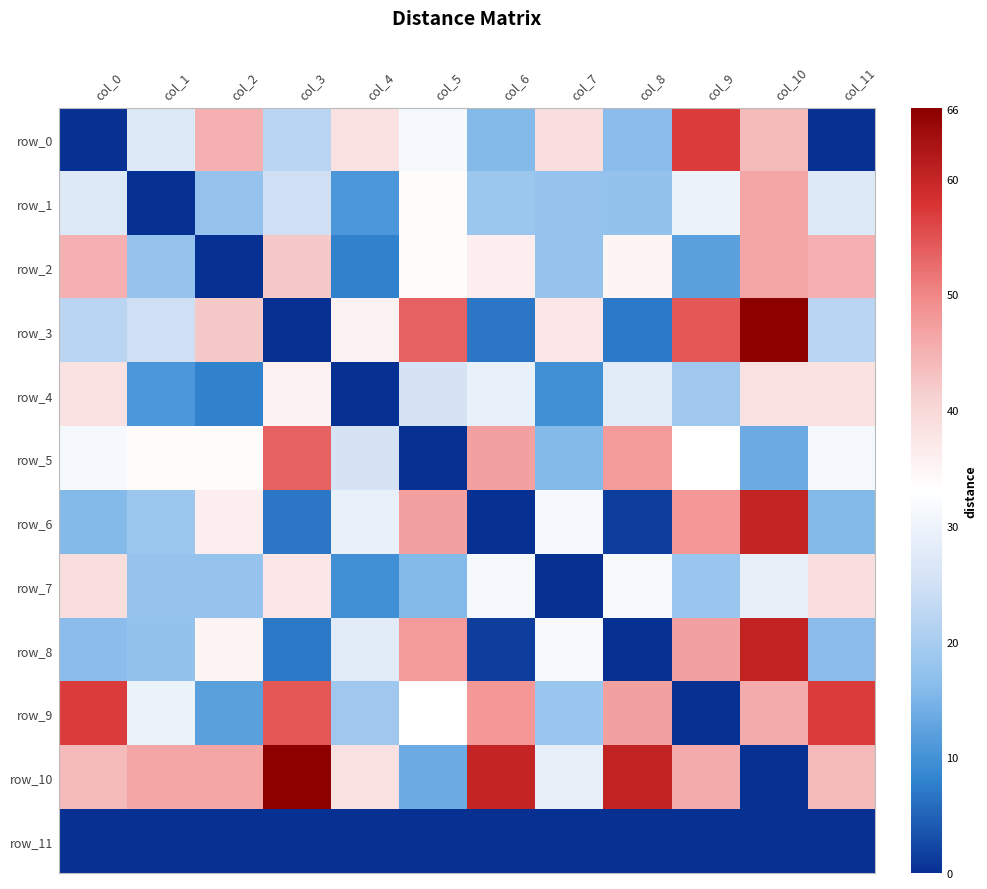

Which series changed the most between col_1 and col_7?

row_1